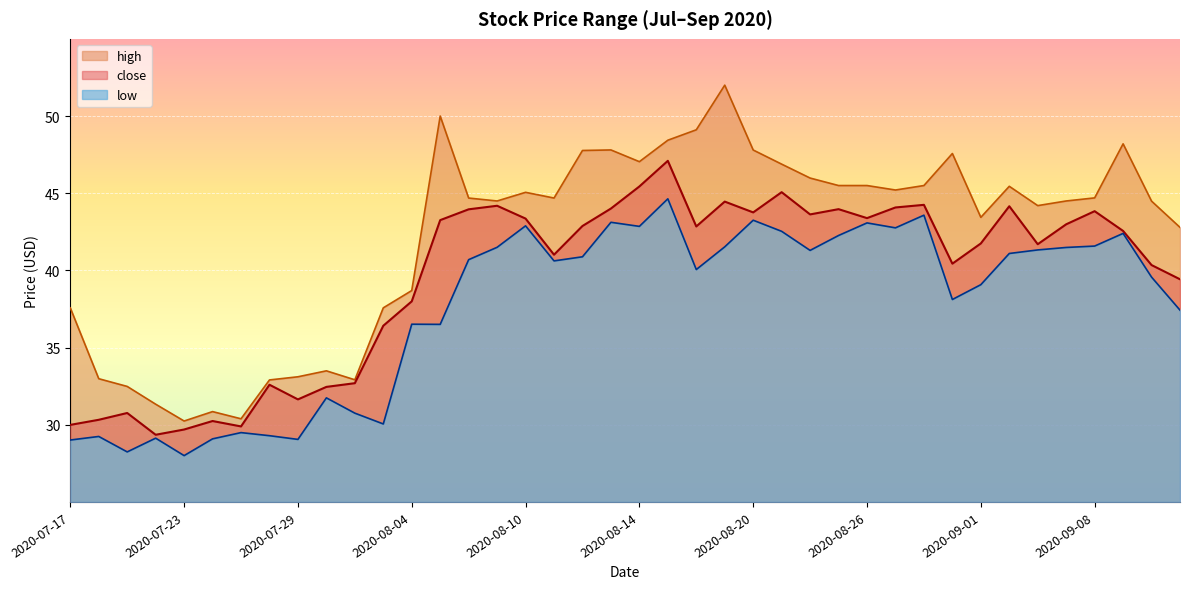

How many lines are shown in the chart?

3